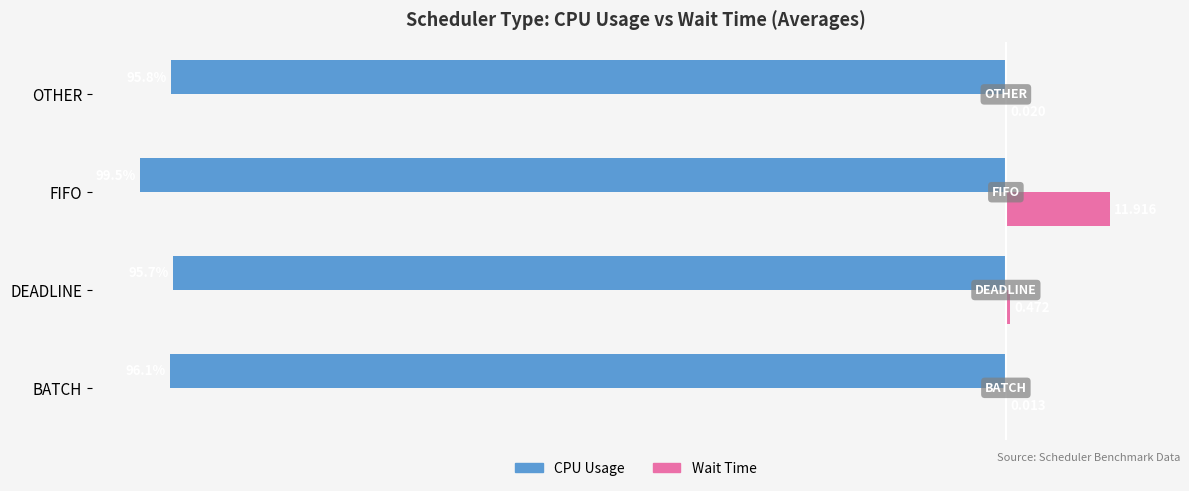

At which category is the sum across all series the highest?

FIFO